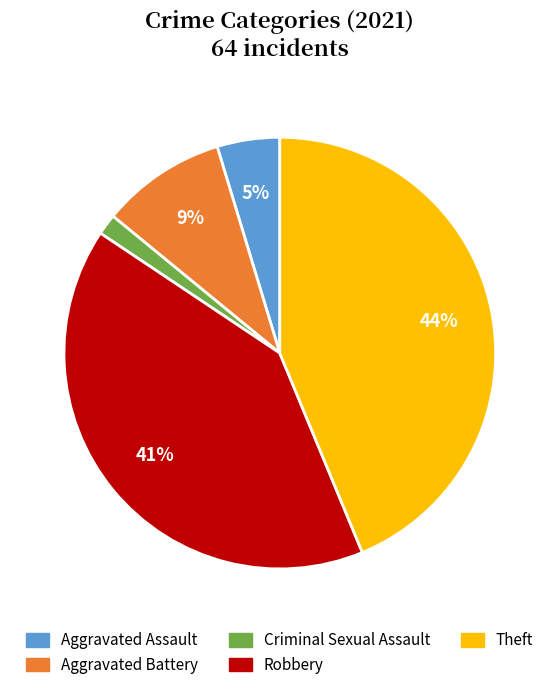

What is the largest slice in the pie chart?

Theft